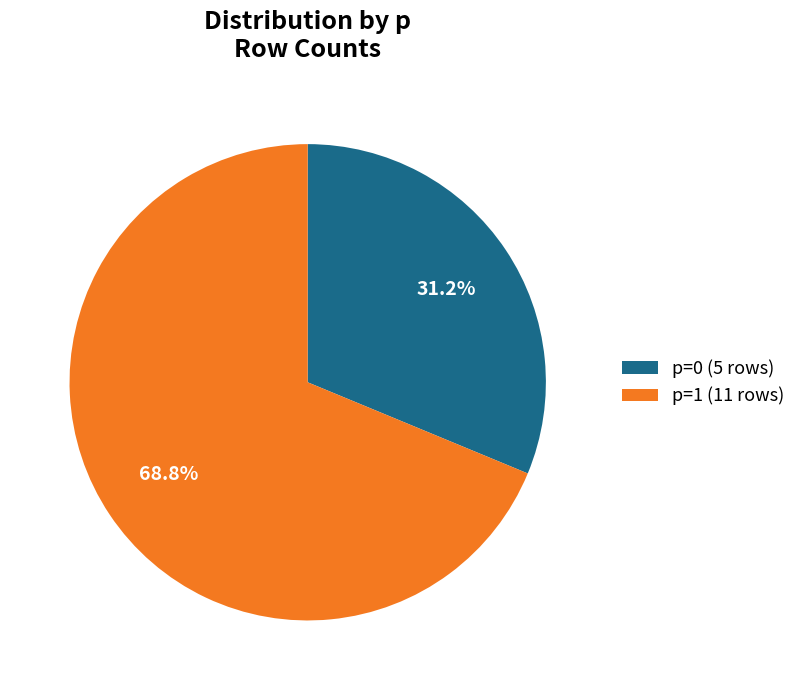

Which slice represents more than half of the pie?

p=1